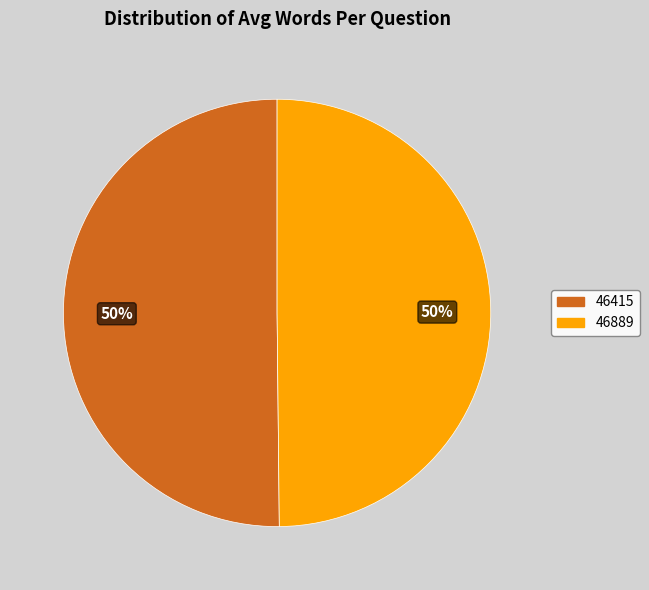

To the nearest percent, what portion does 46415 represent?

50%